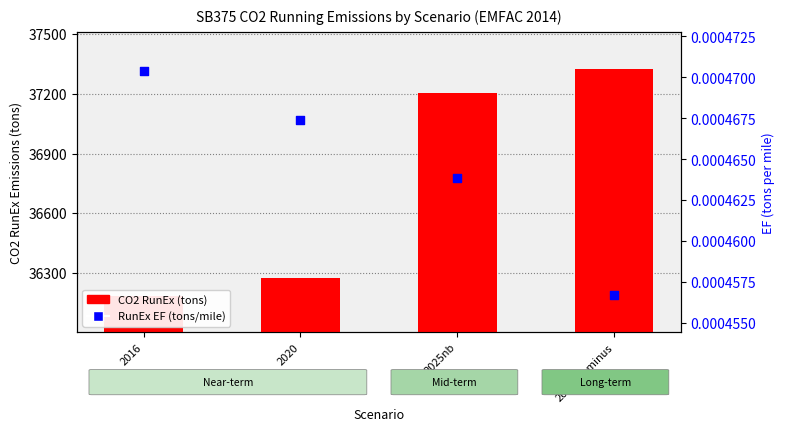

Which series has the largest Y range (max minus min)?

CO2 RunEx (tons)